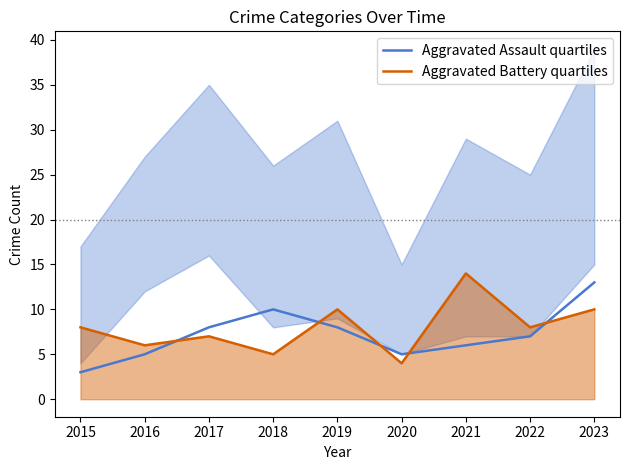

How many times do Aggravated Assault quartiles and Aggravated Battery quartiles cross each other?

5